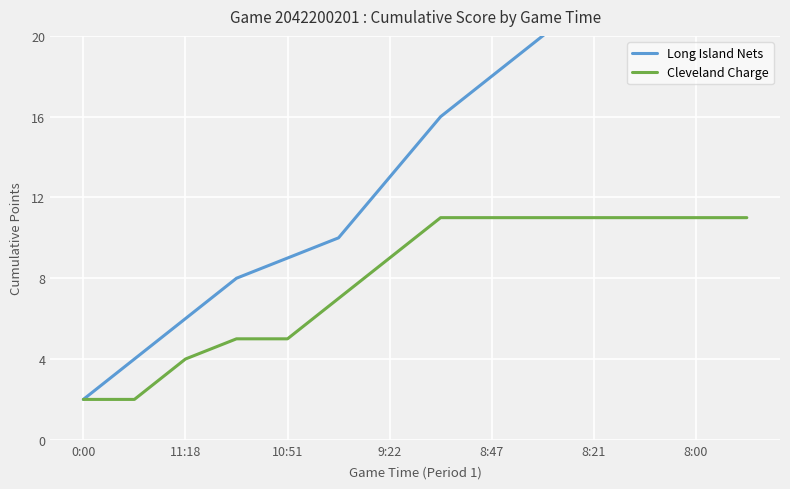

What is the value of the Long Island Nets point at the 13th from the left?

26